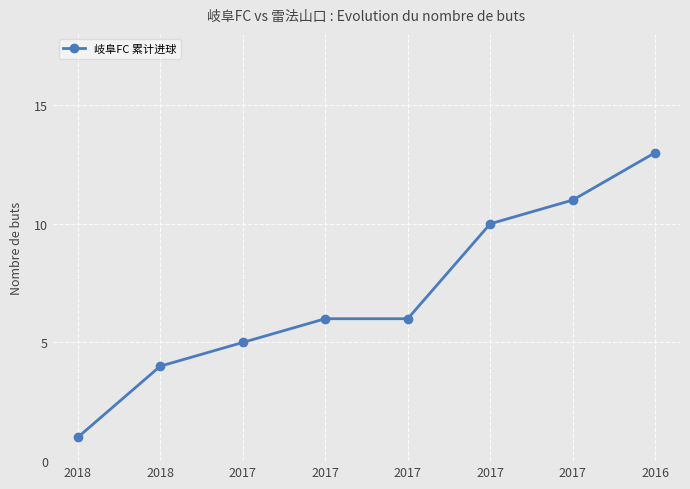

Reading right to left, what are all the values shown in this chart?

2016=13	2017=11	2017=10	2017=6	2017=6	2017=5	2018=4	2018=1